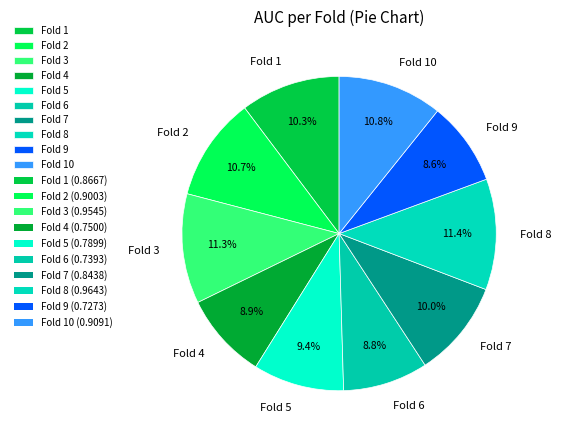

How many slices are in this pie chart?

10